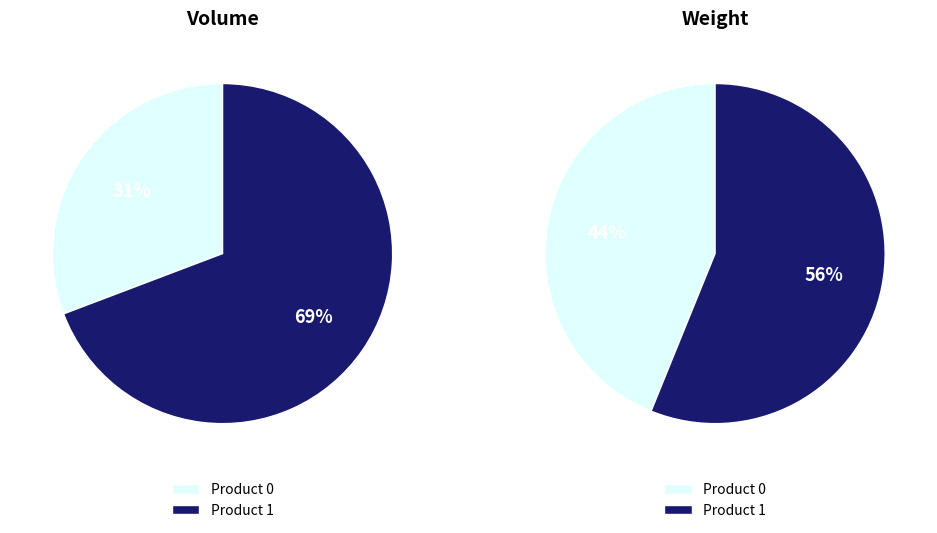

Is there a majority slice in this chart?

Yes